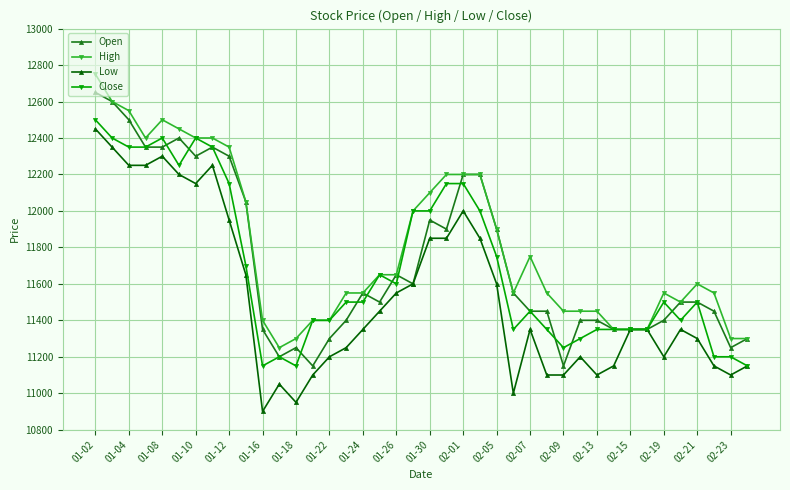

How many values in the Close series are below 11500?

18